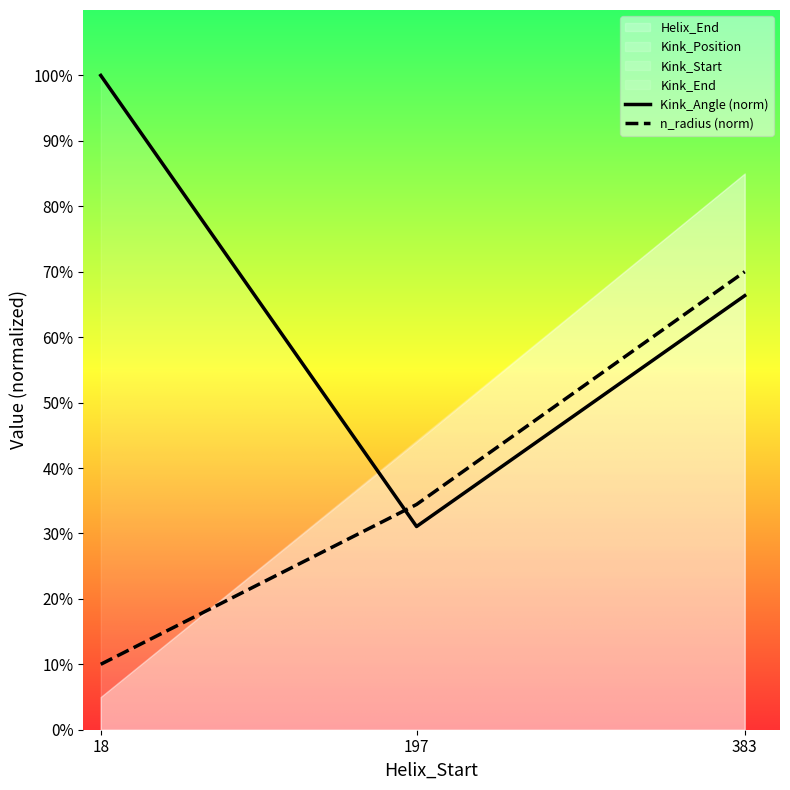

True or false: n_radius (norm) has a value of 53.3 at 197.

False